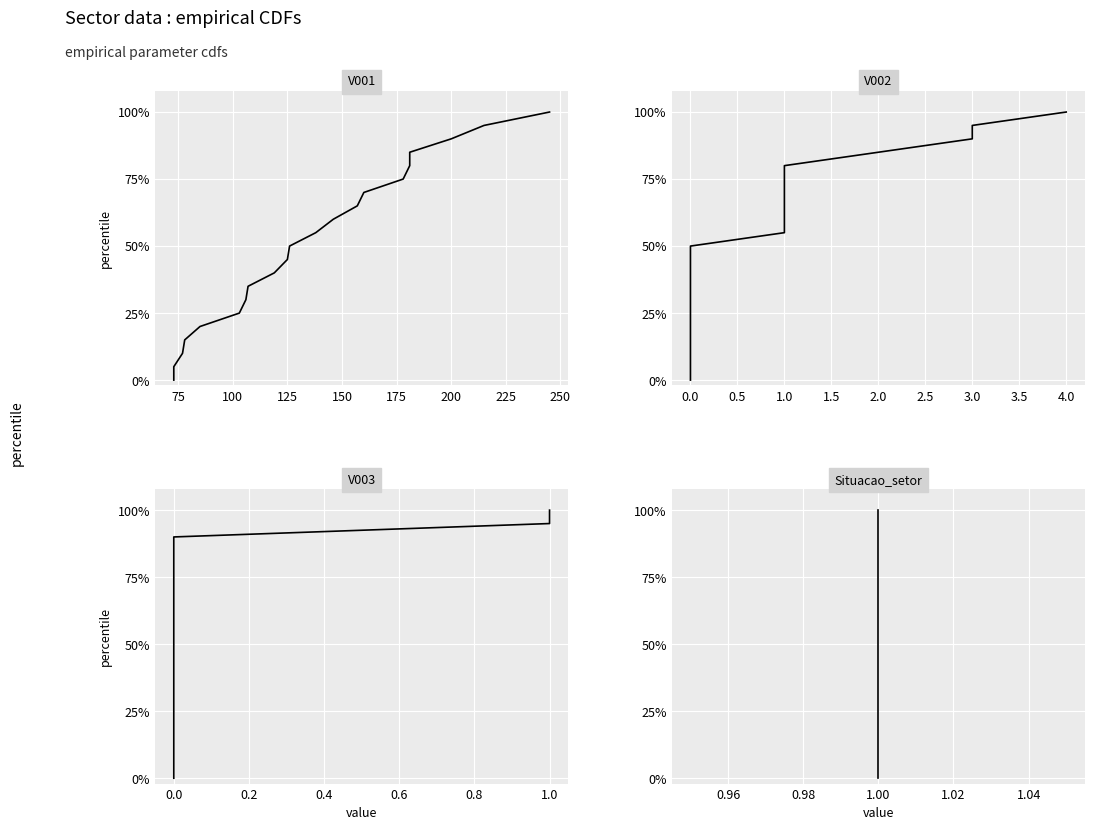

What is the label of the 13th point from the right?

250